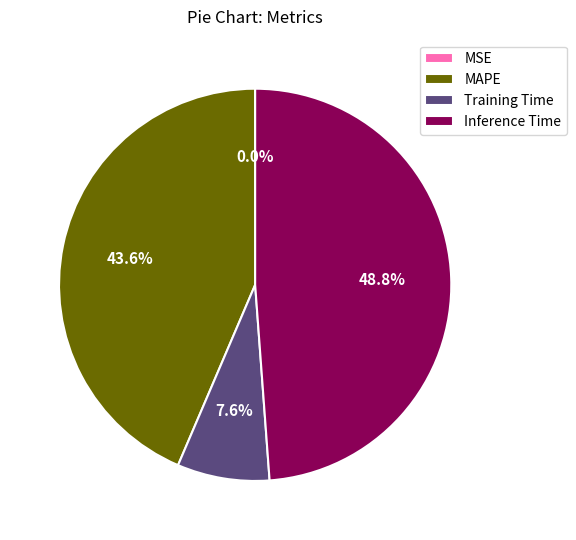

Which slice is the largest?

Inference Time